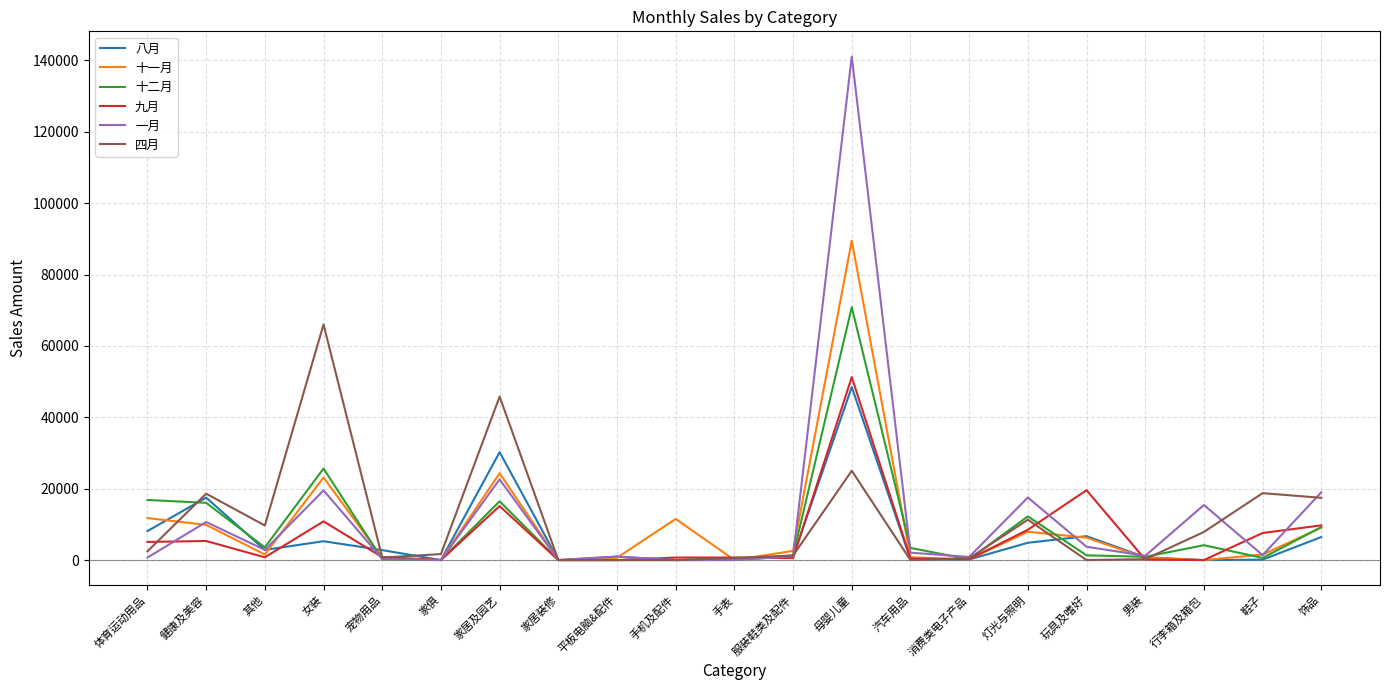

True or false: 四月 has a value of 23627.2 at 饰品.

False